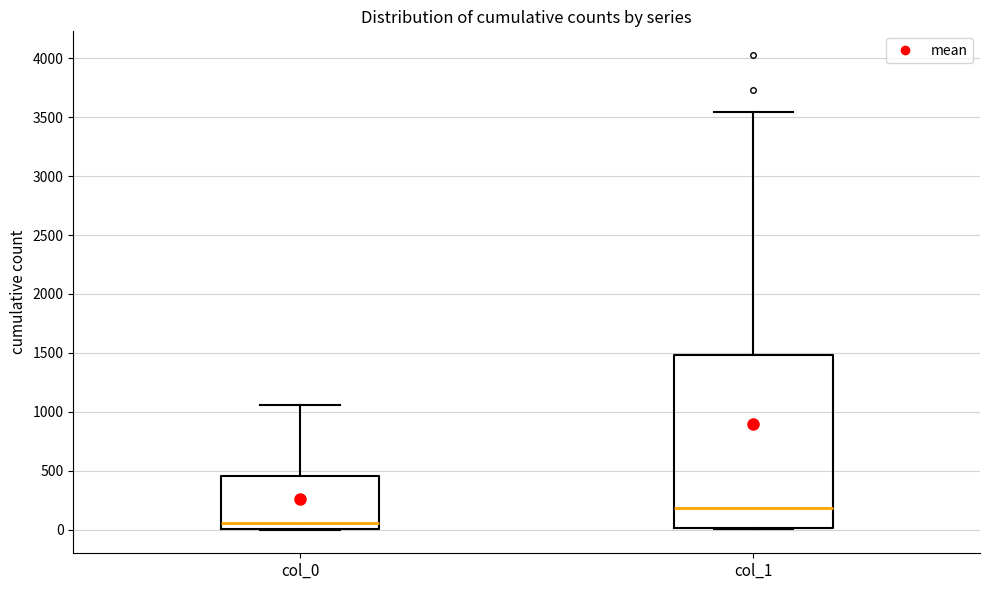

Reading left to right, transcribe this box plot: for each box, give where its median line is, the range the box spans, and where its two whiskers end, as read against the y-axis. The values are not printed on the chart, so give them approximately, as read against the axis.

col_0: median 50, box 0 to 450, whiskers 0 to 1050
col_1: median 200, box 0 to 1500, whiskers 0 to 3550